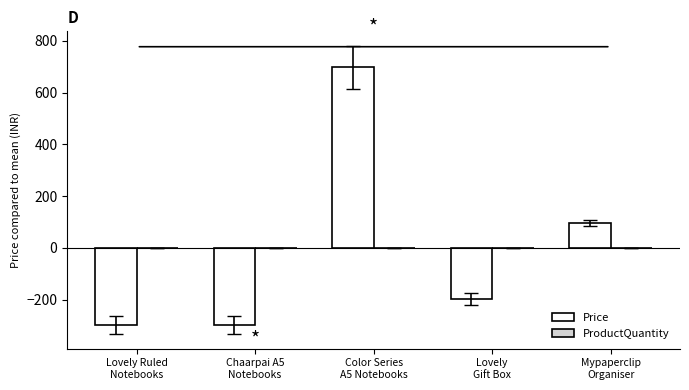

Reading right to left, what are all the values shown in this chart?

97.6	-198.4	697.6	-298.4	-298.4